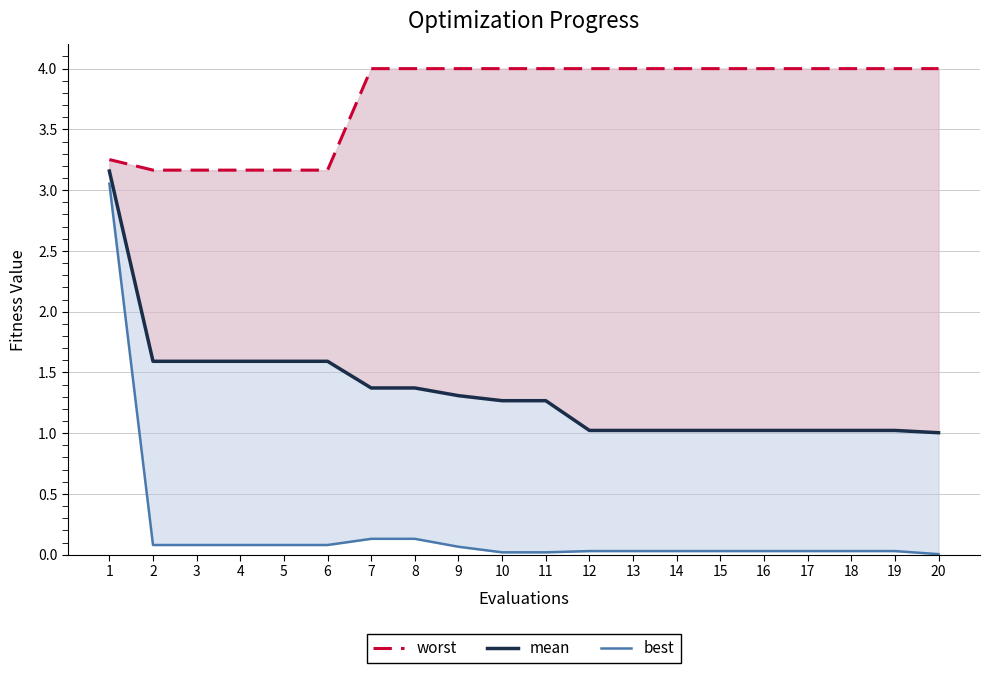

List the labels in order of worst value, smallest first.

2, 3, 4, 5, 6, 1, 7, 8, 9, 10, 11, 12, 13, 14, 15, 16, 17, 18, 19, 20